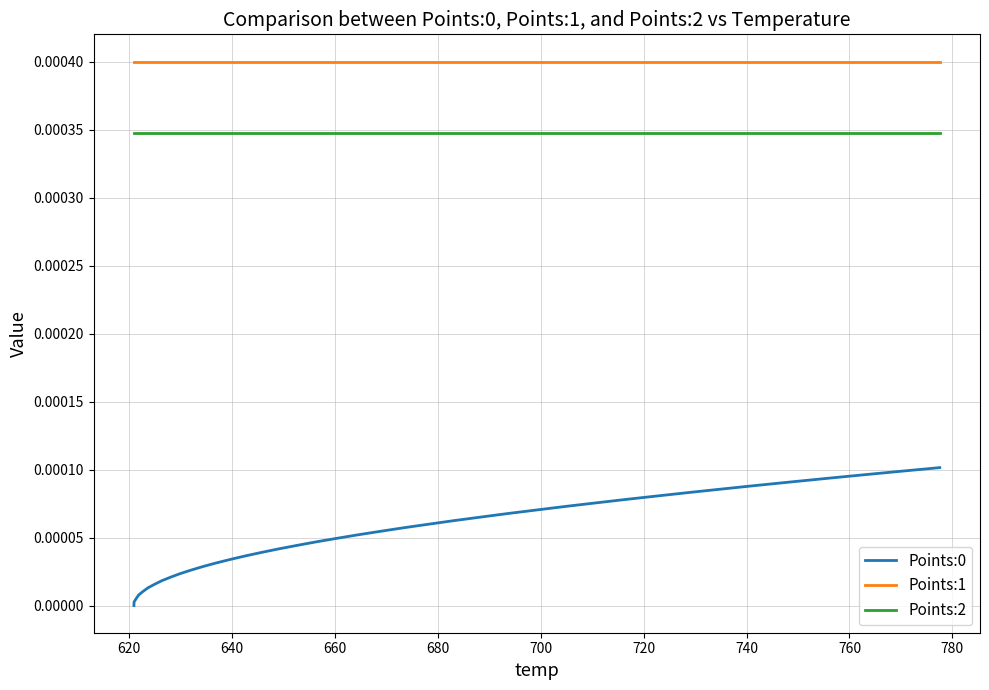

True or false: Points:0 and Points:2 cross at least once.

False